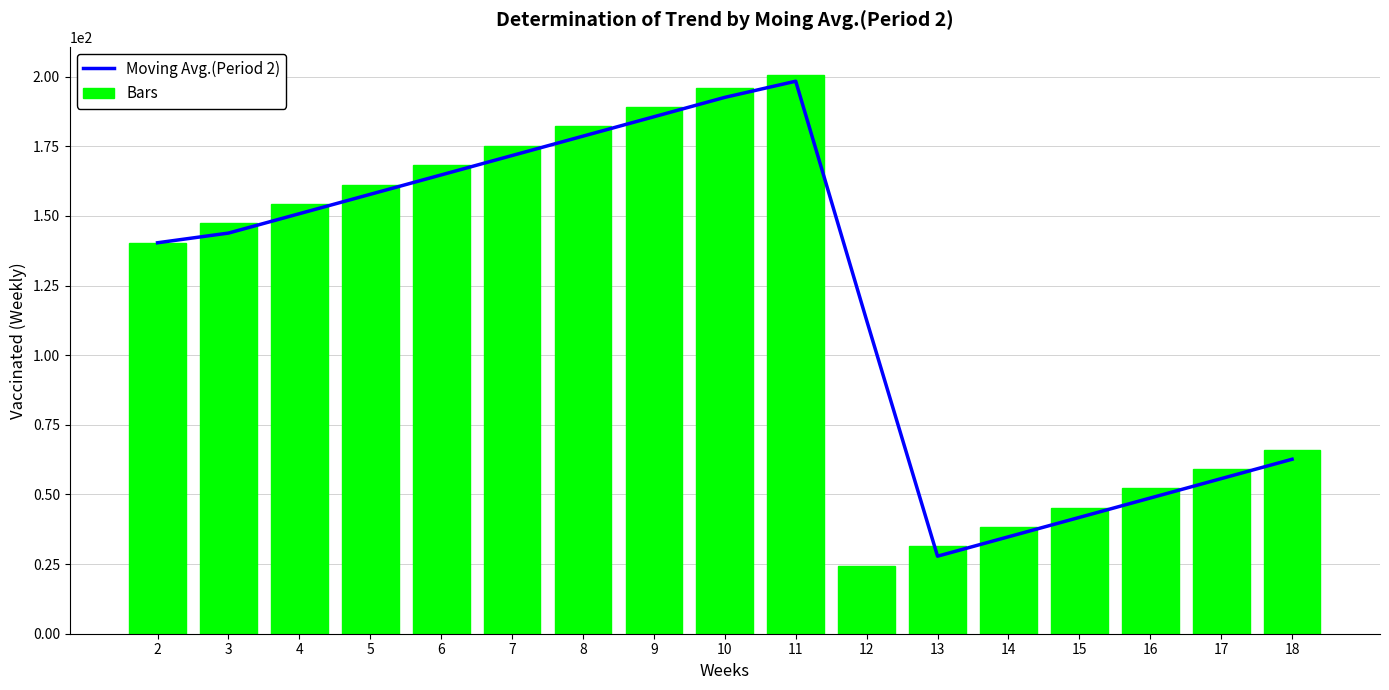

Which series has the widest spread of values?

Bars